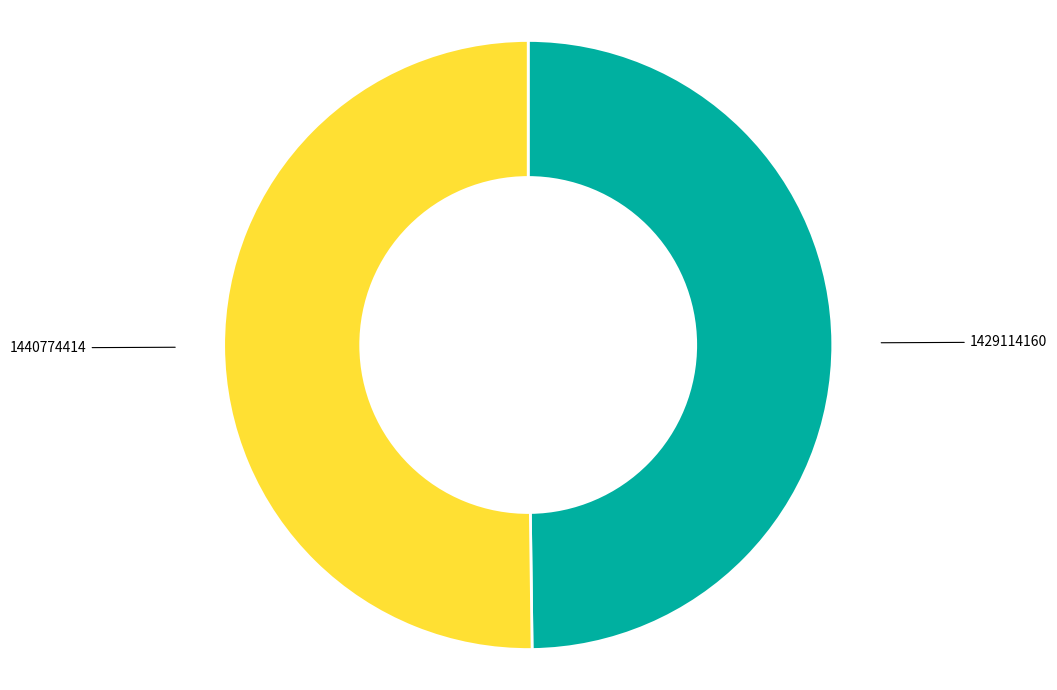

Combined, do 1429114160 and 1440774414 account for over 50%?

Yes